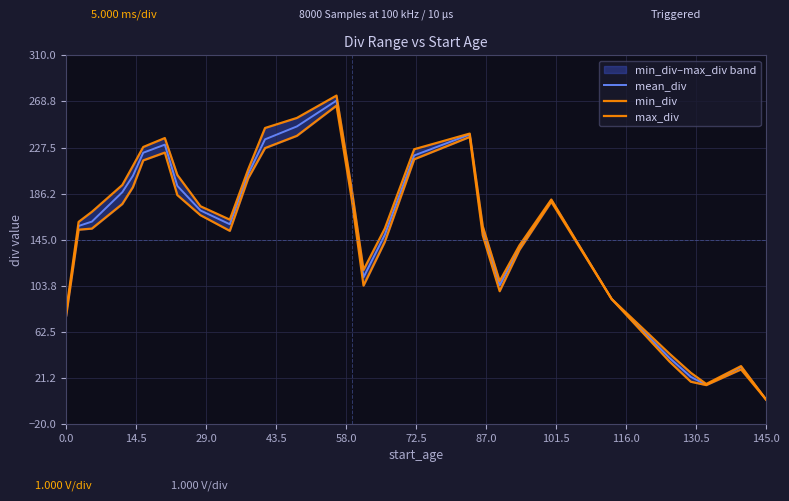

What is the value of the max_div point at the 21st from the left?

108.0